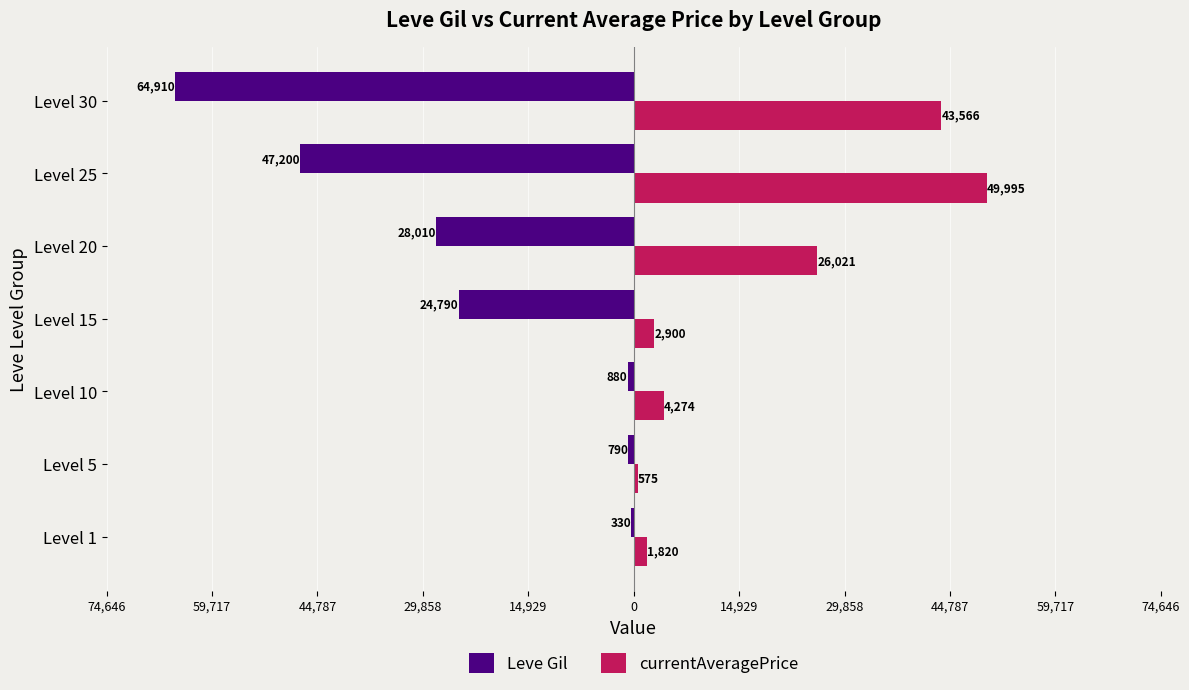

What are all the series names shown in the legend?

Leve Gil, currentAveragePrice